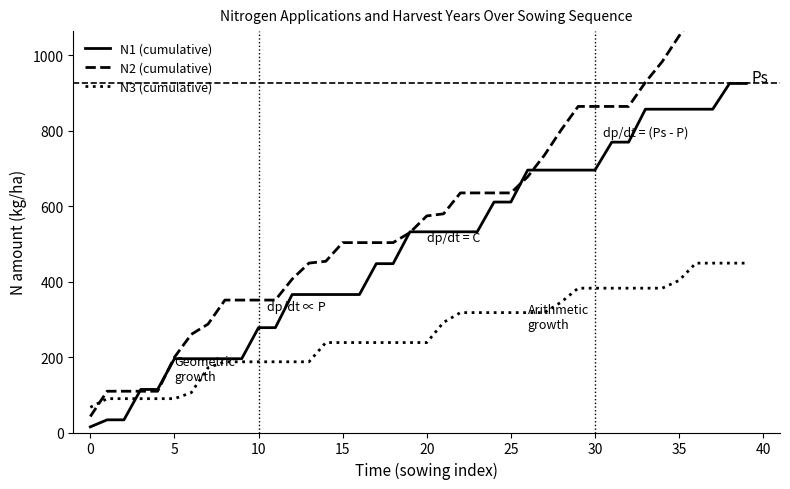

What is the maximum value for N3 (cumulative)?

448.9